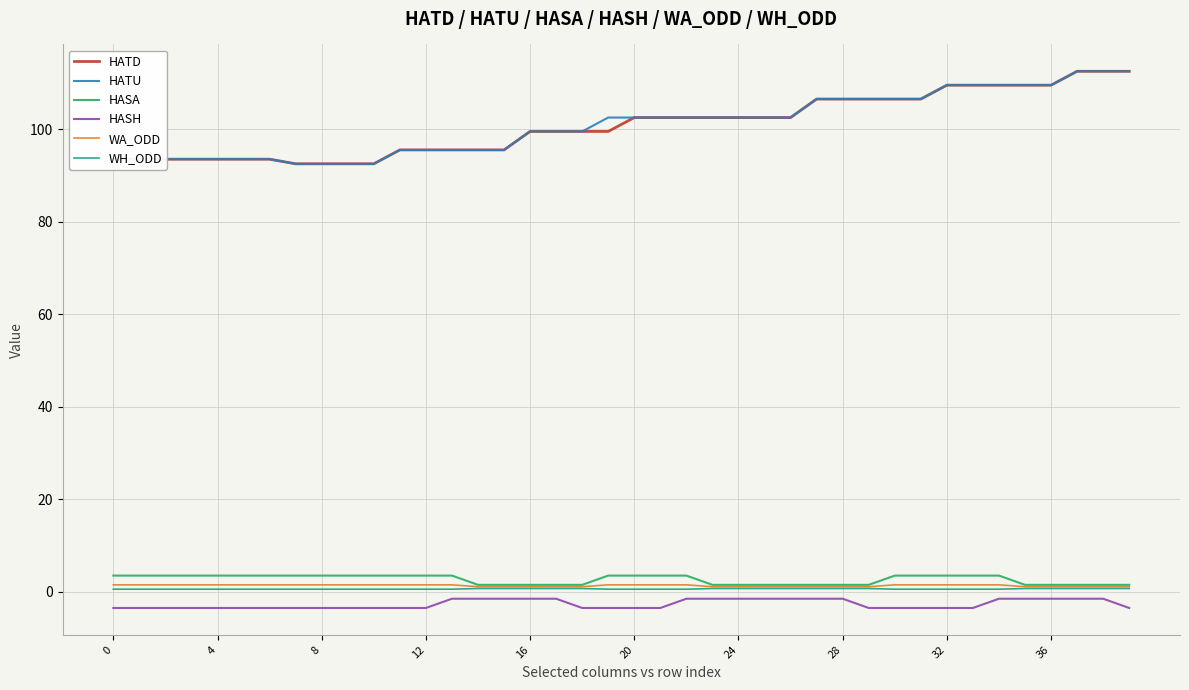

What is the difference between the maximum and minimum values in the HATU series?

20.0